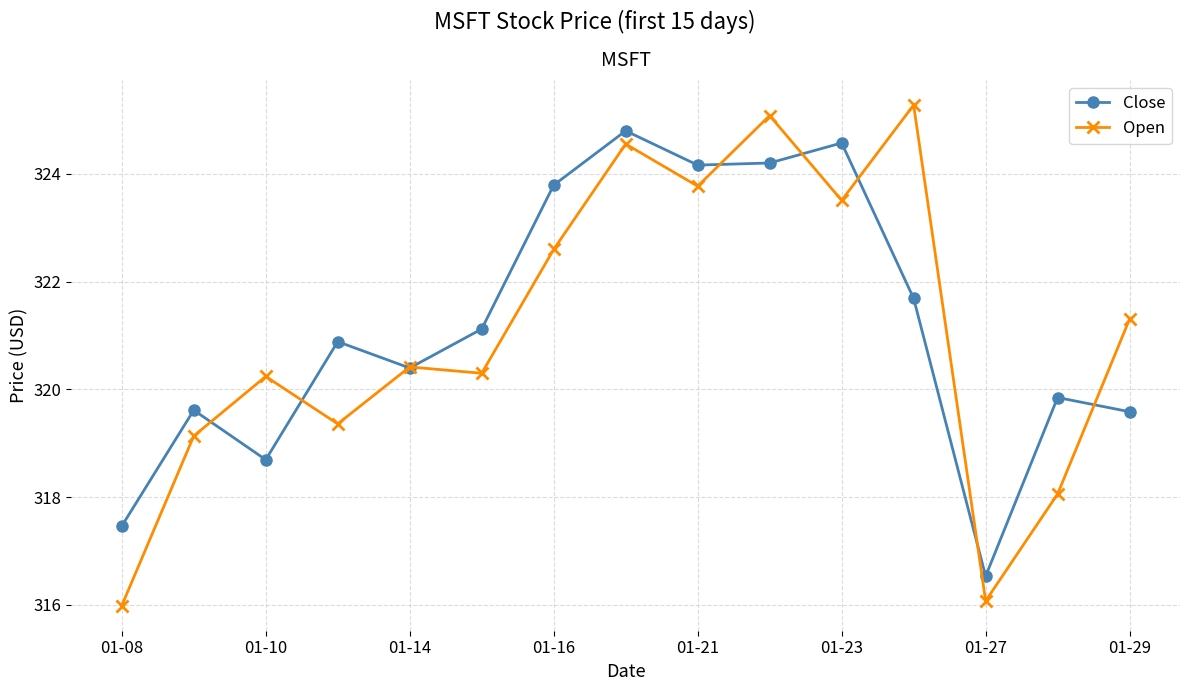

True or false: Open has more than 0 interior local peaks.

True